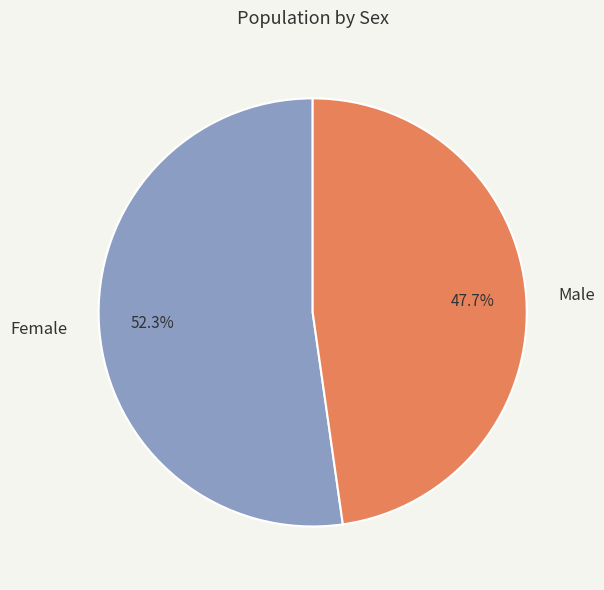

What is the ratio of the value at Female to the value at Male?

1.1